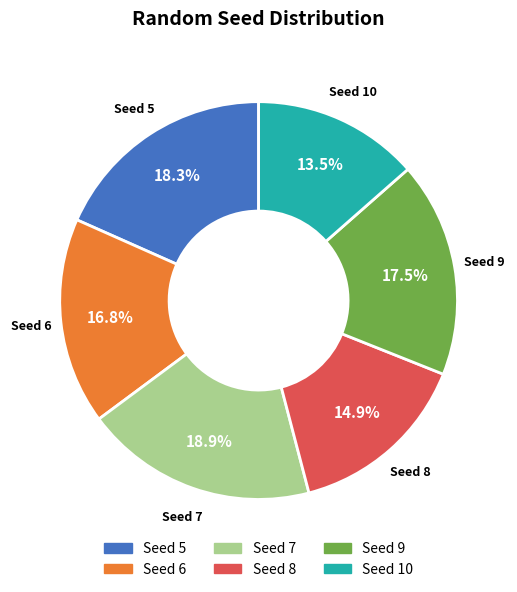

Which category has the biggest portion of the pie?

Seed 7